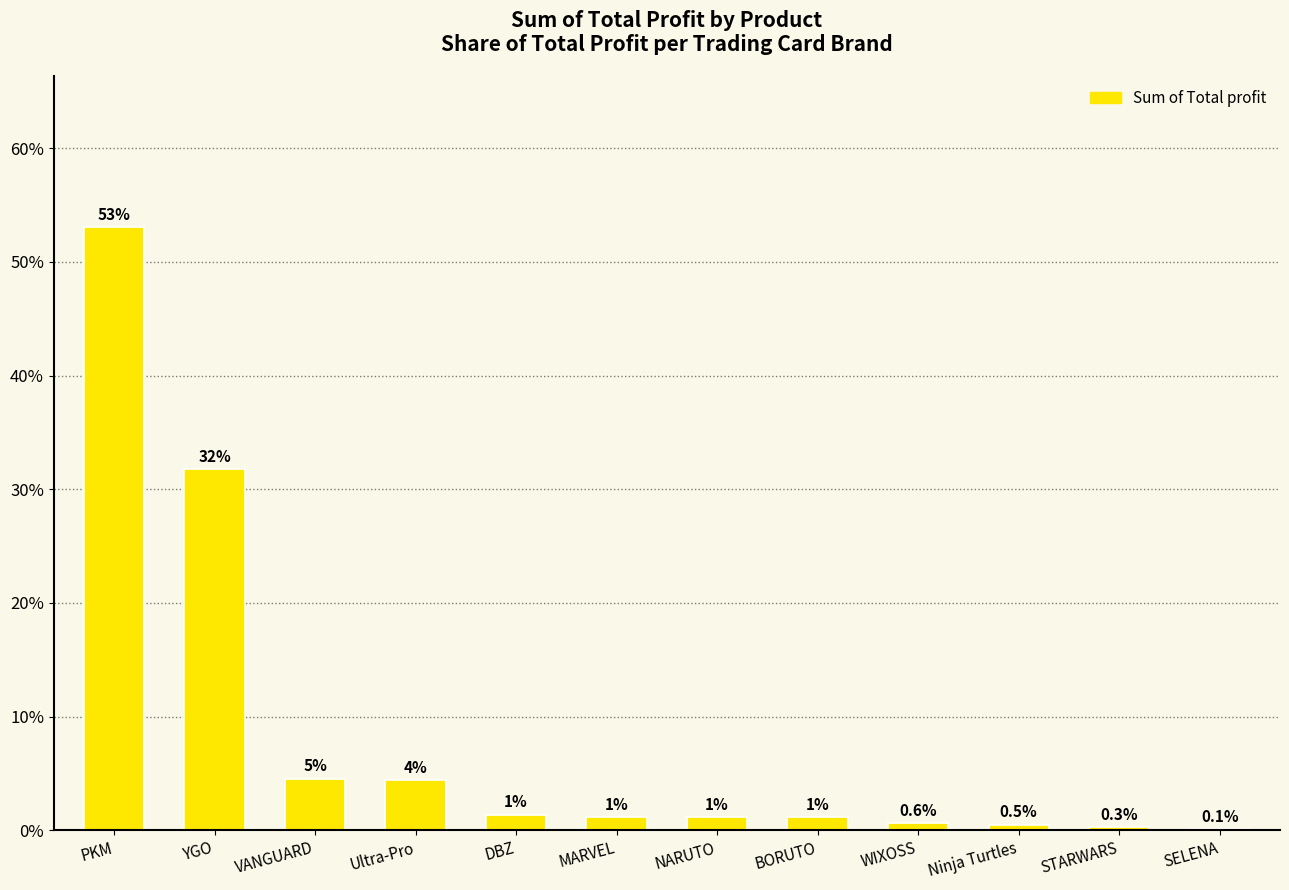

The chart shows a value of 0.3 at YGO. True or false?

True